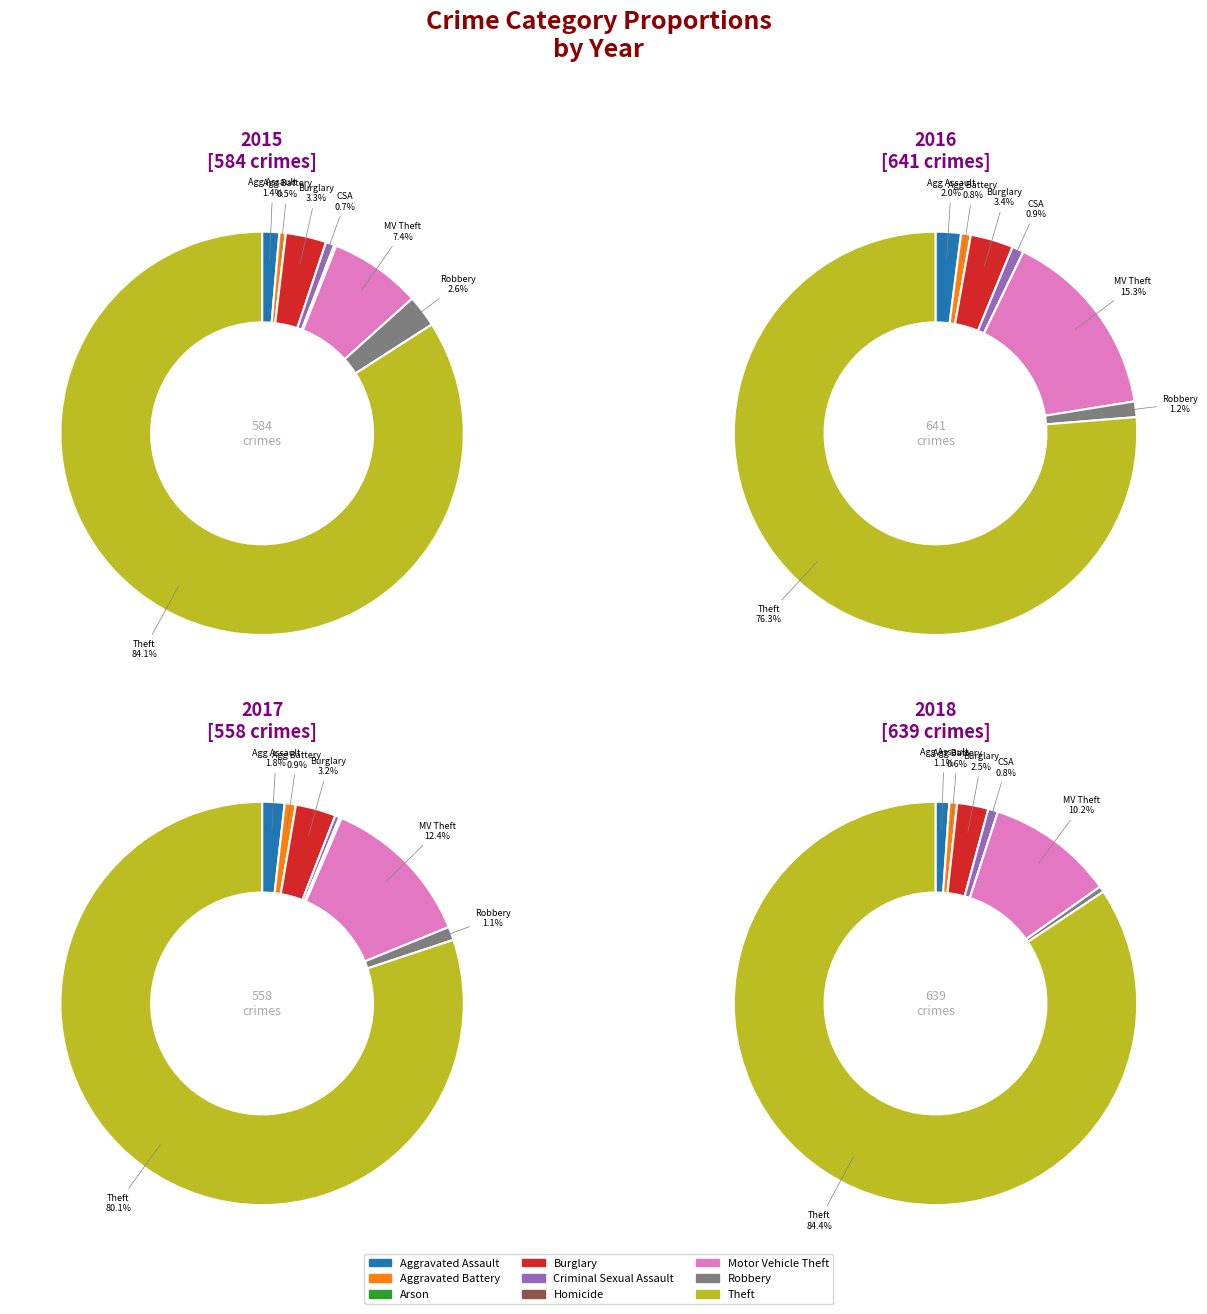

To the nearest percent, what is the difference between the largest and smallest slice percentages?

76%